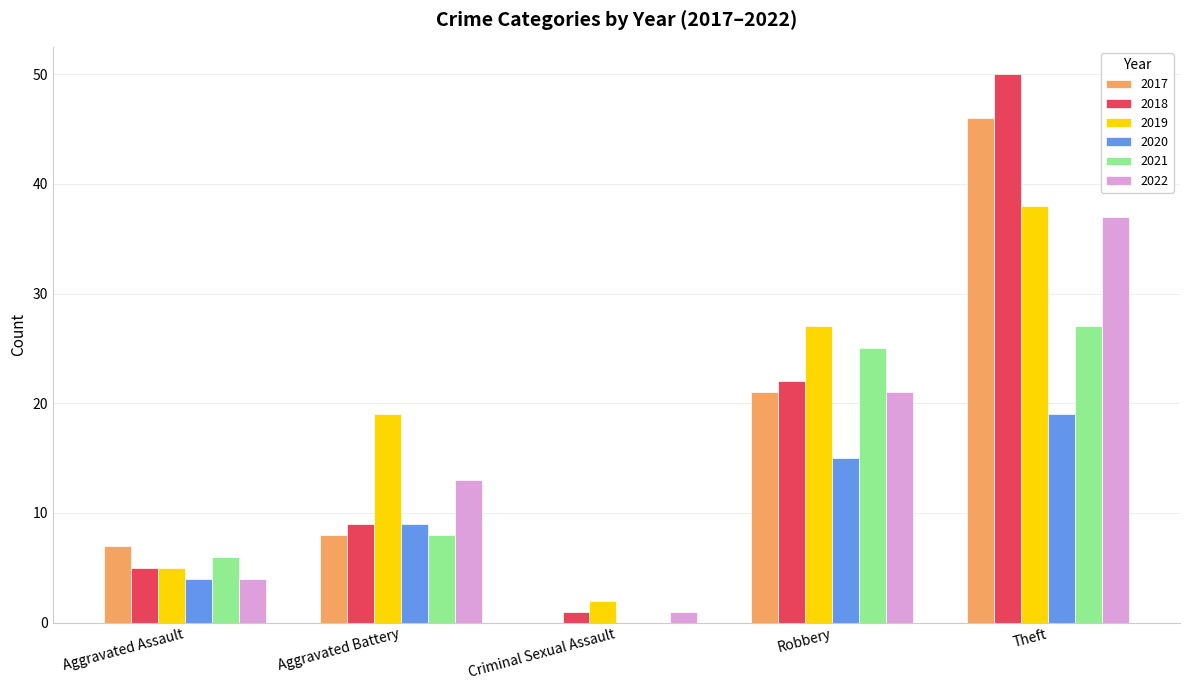

Count the number of categories in the chart.

5